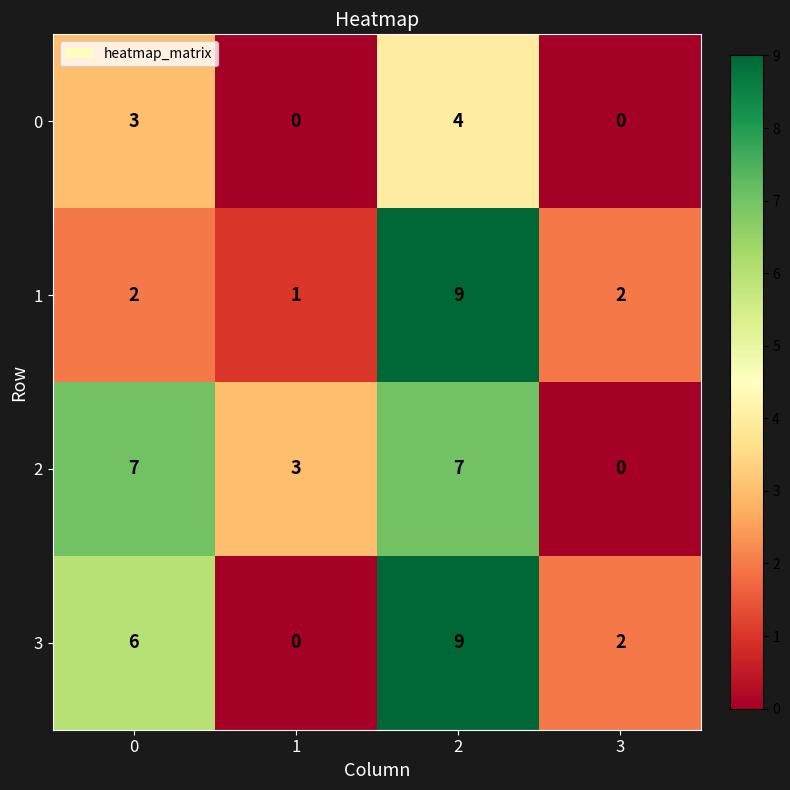

How many positive values does the 2 series have?

3